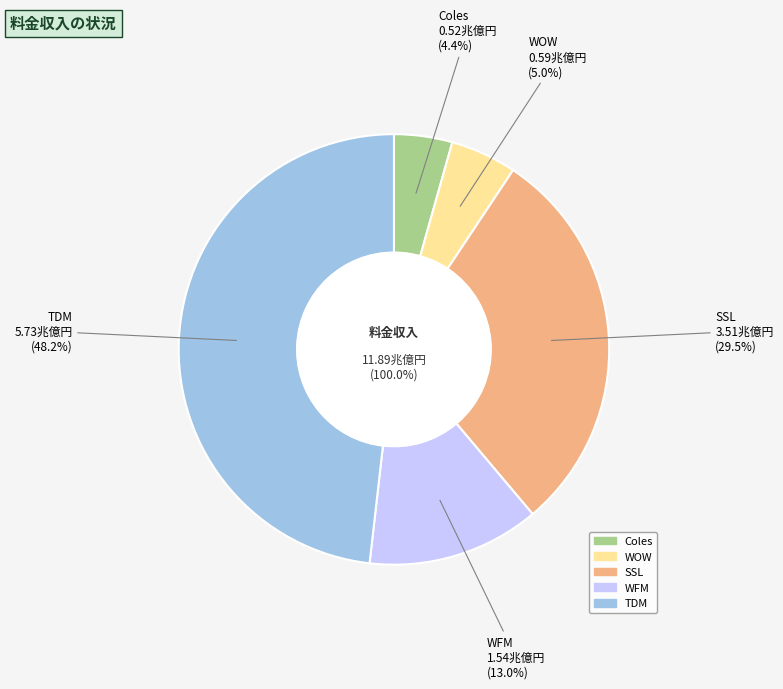

Rank the categories by value from highest to lowest.

TDM, SSL, WFM, WOW, Coles